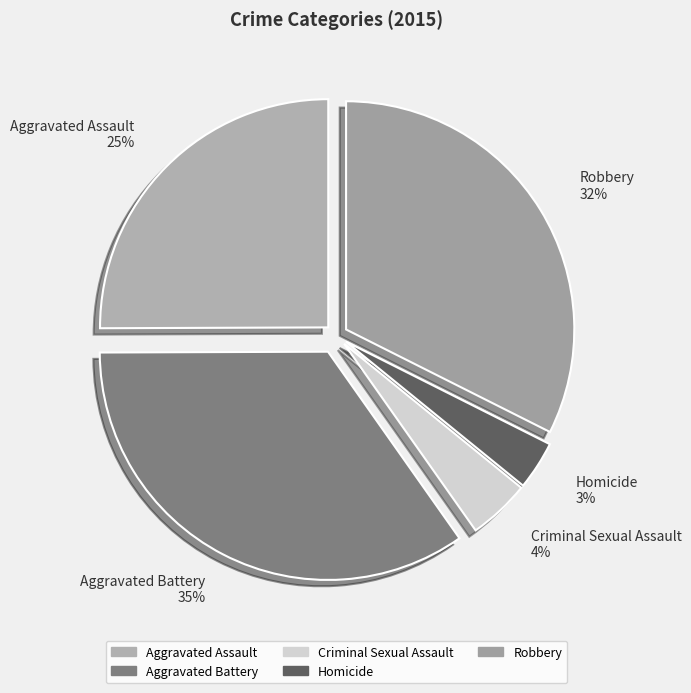

Between Criminal Sexual Assault and Robbery, which is larger?

Robbery